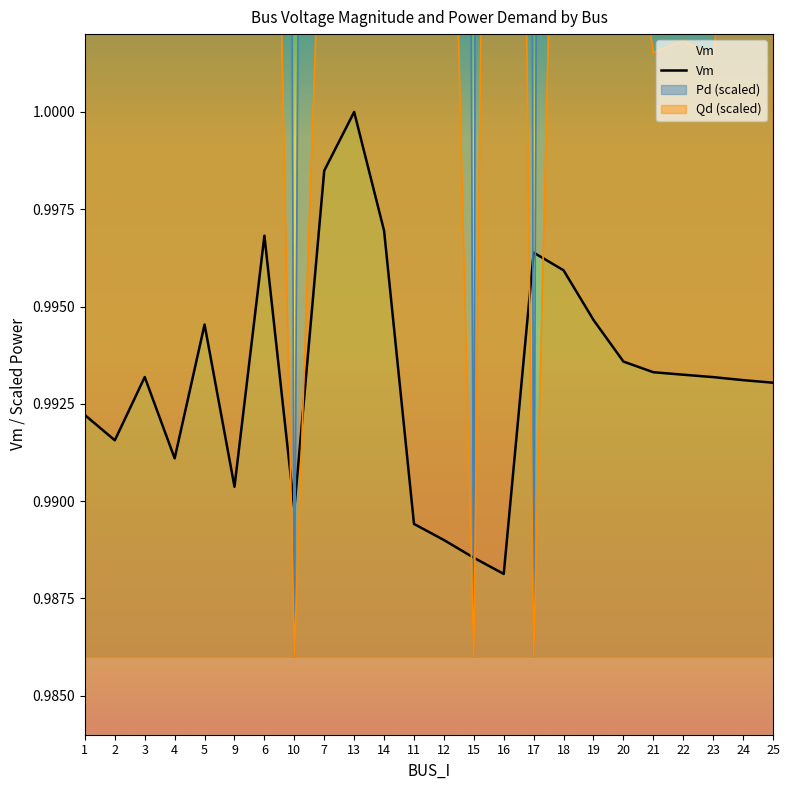

True or false: Qd has more than 1 interior local peaks.

True